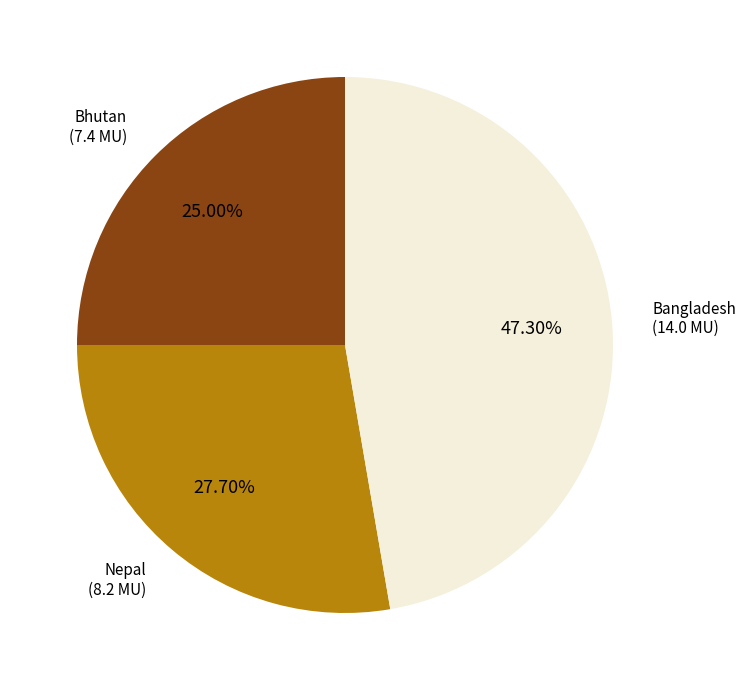

Which slice is the smallest?

Bhutan